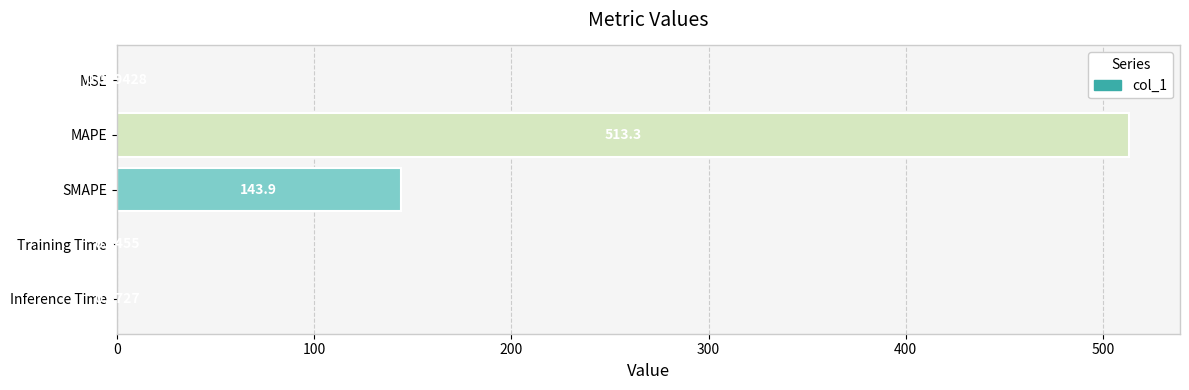

Between SMAPE and MSE, which is larger?

SMAPE